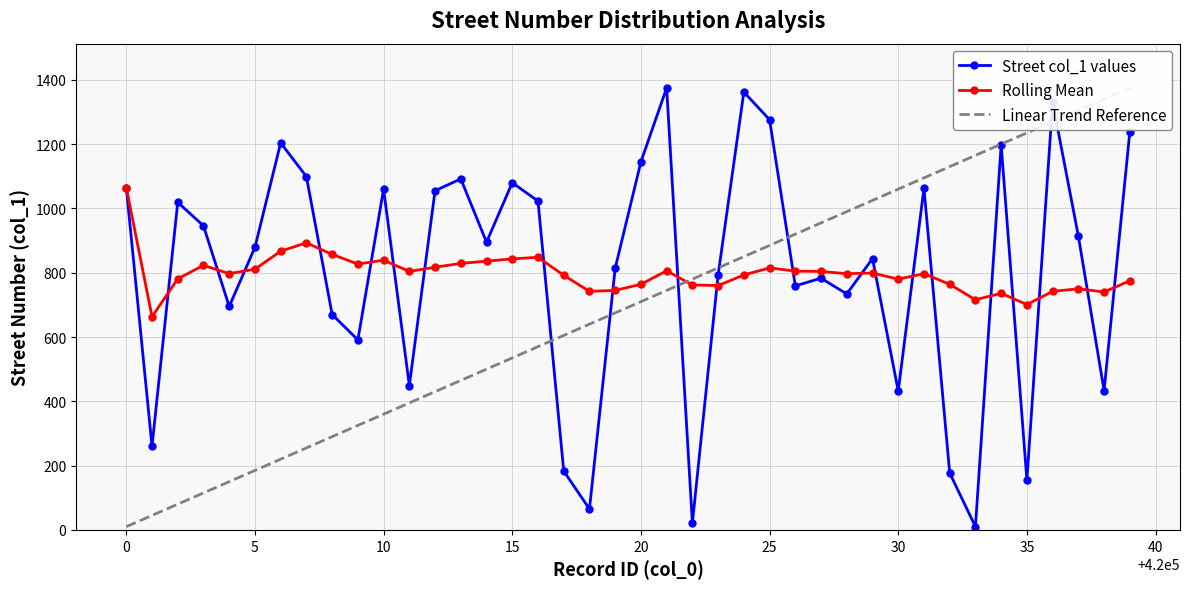

True or false: Rolling Mean has more than 1 interior local peaks.

True